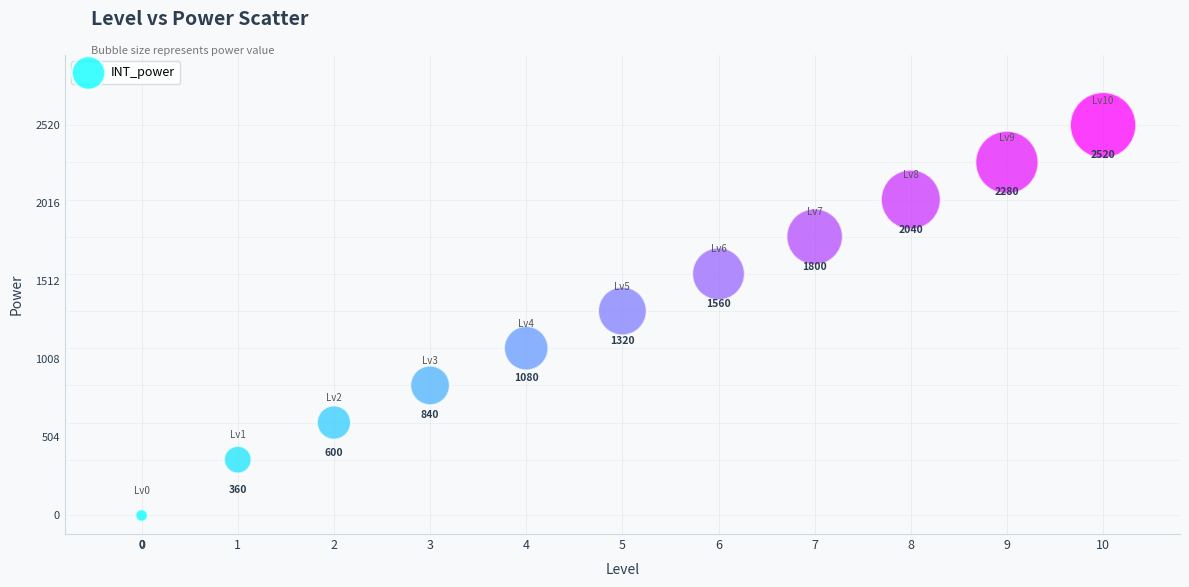

What Y value in the scatter plot is closest to 1260?

1320